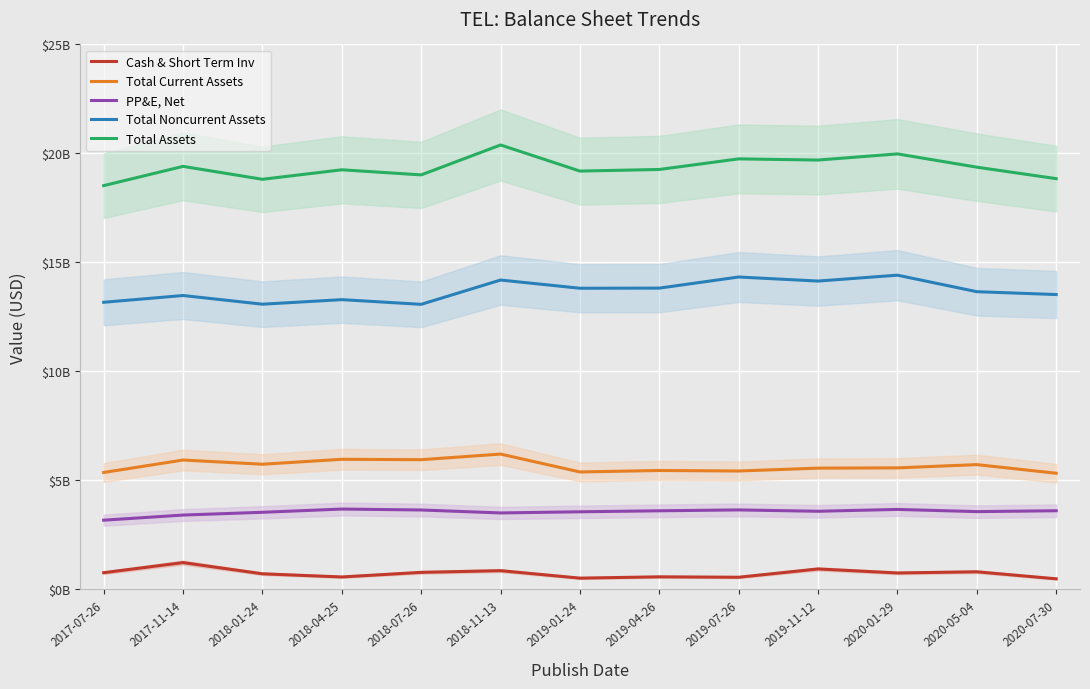

The Total Current Assets series shows 5.9 at 2018-07-26. True or false?

True